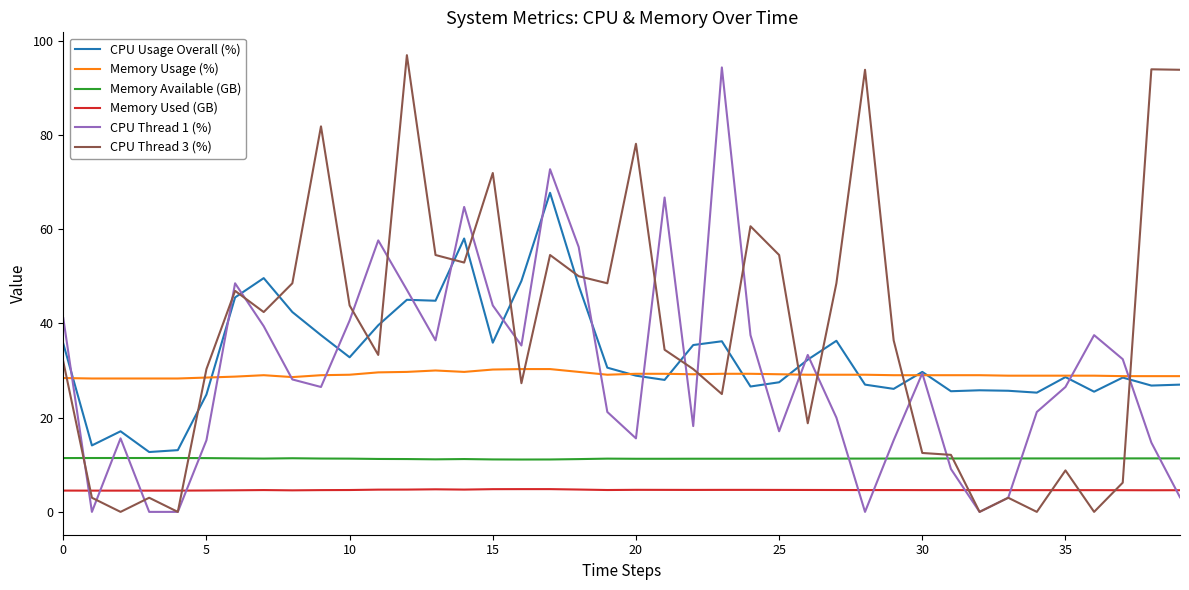

Is this an area chart (filled region under the line)?

No